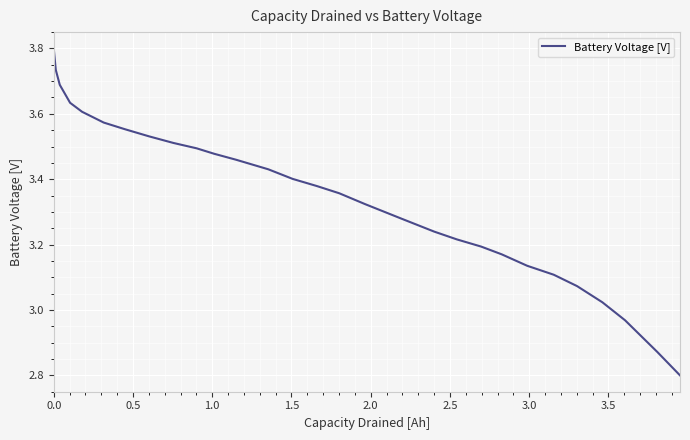

What is the maximum value shown in the chart?

3.8